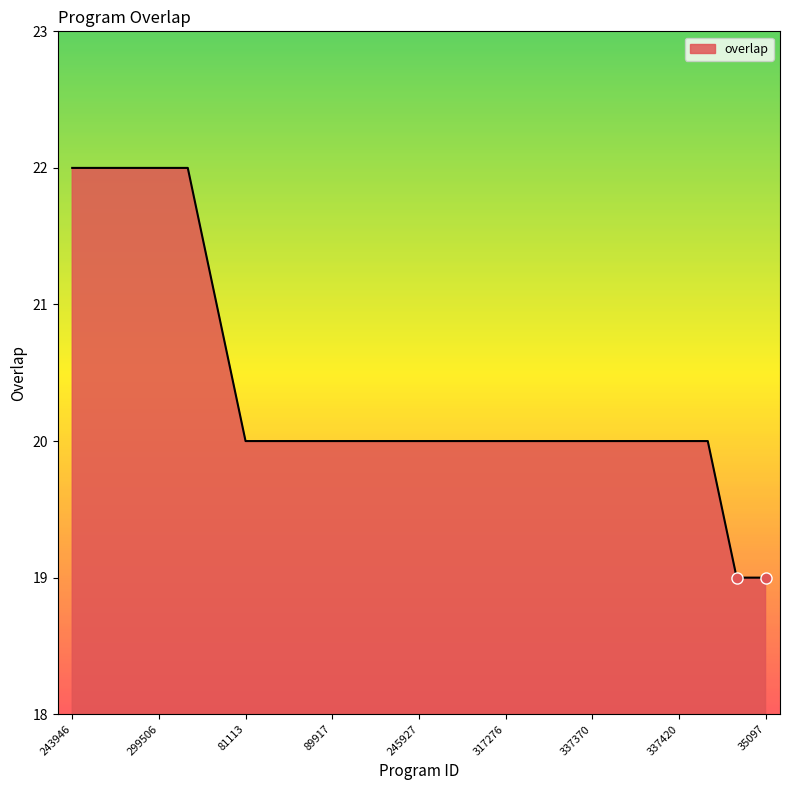

Count the values in the range 20 to 21.

18